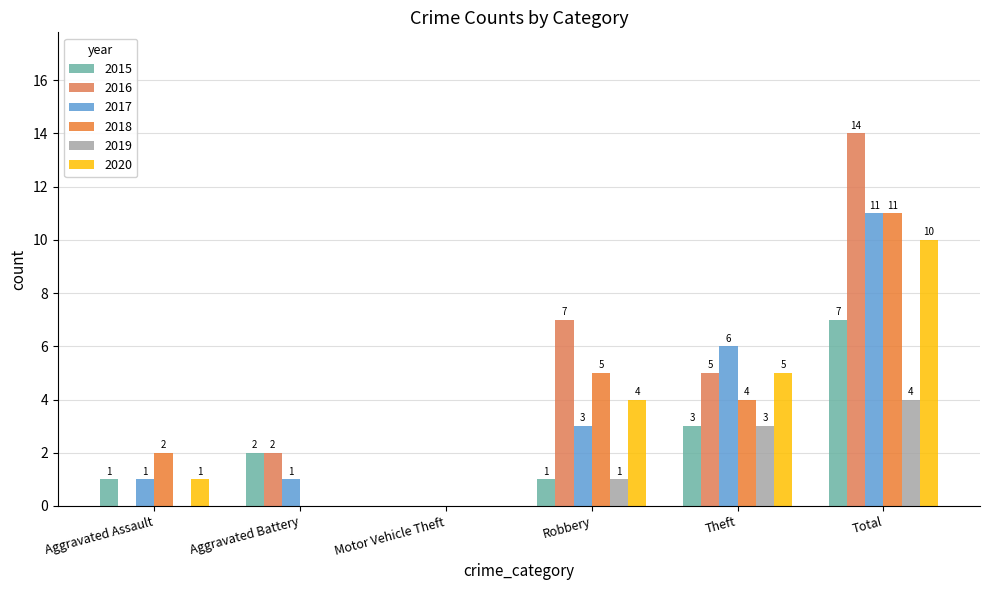

How many positive values does the 2017 series have?

5